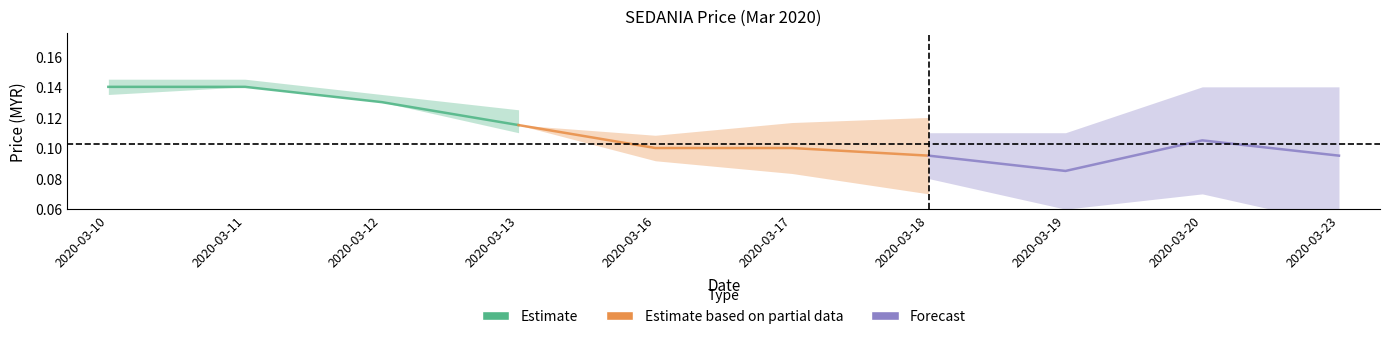

True or false: Estimate and Forecast intersect in this chart.

False